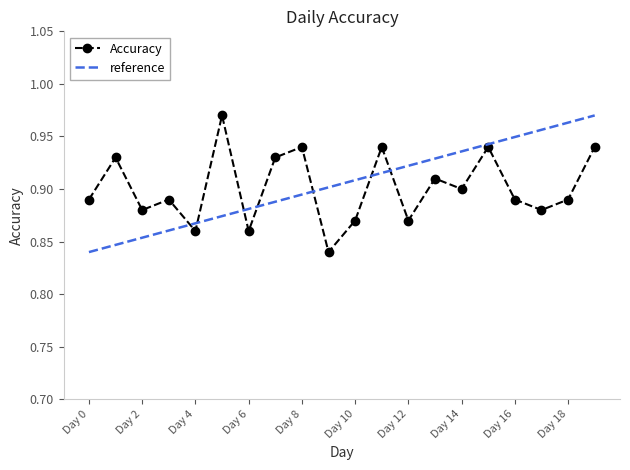

What is the difference between the maximum and minimum values?

0.1